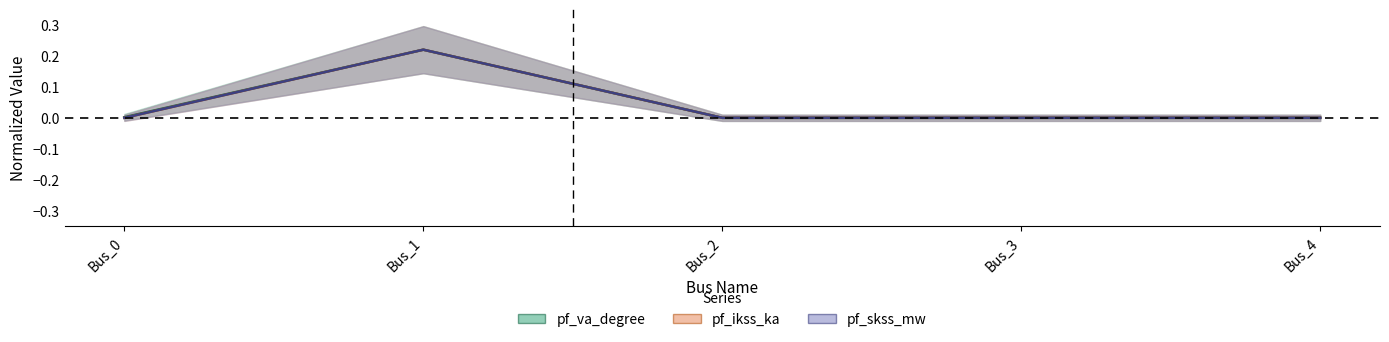

What is the sum of all pf_ikss_ka values?

0.2